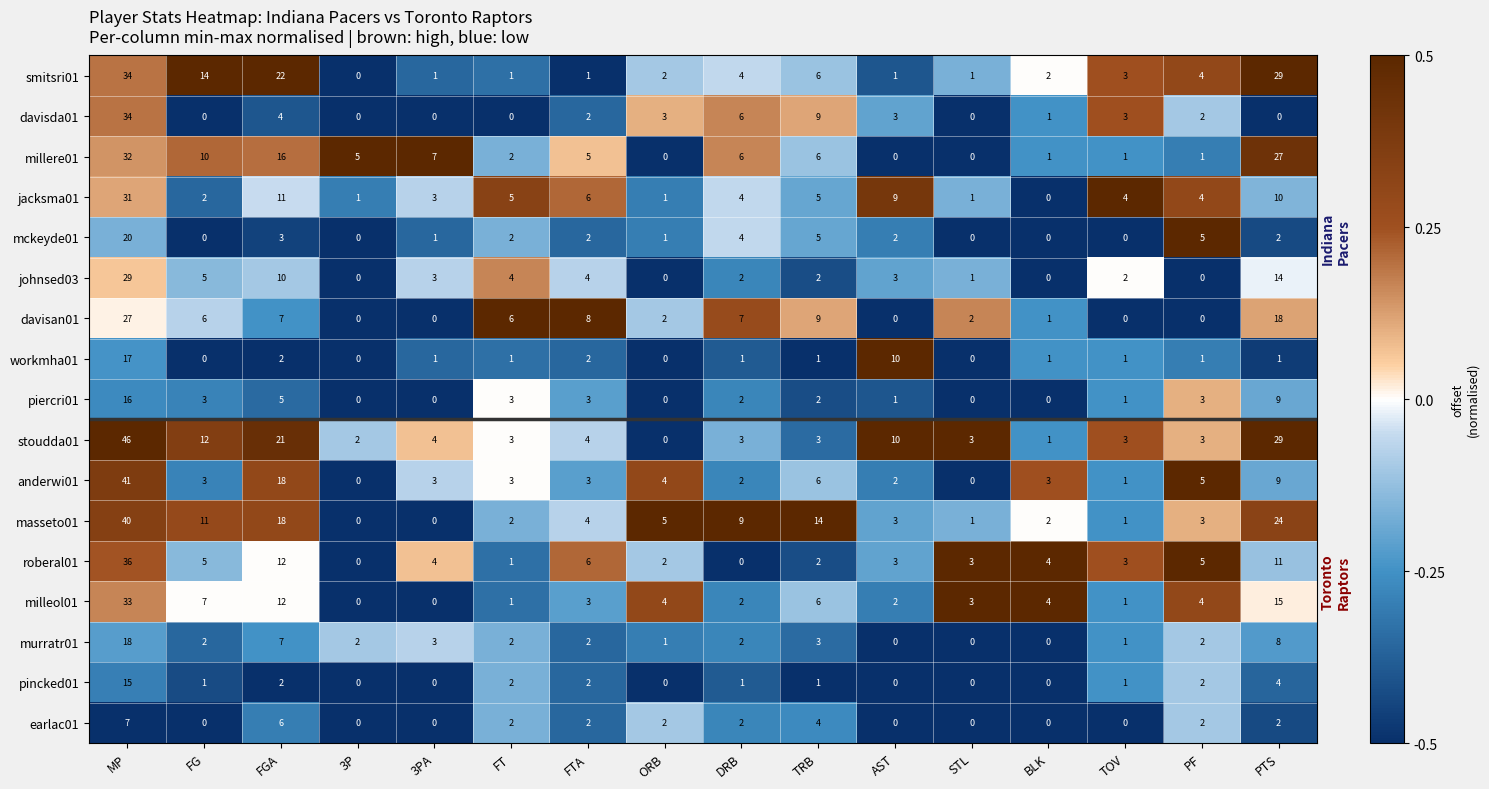

What is the spread (max minus min) of values at STL?

3